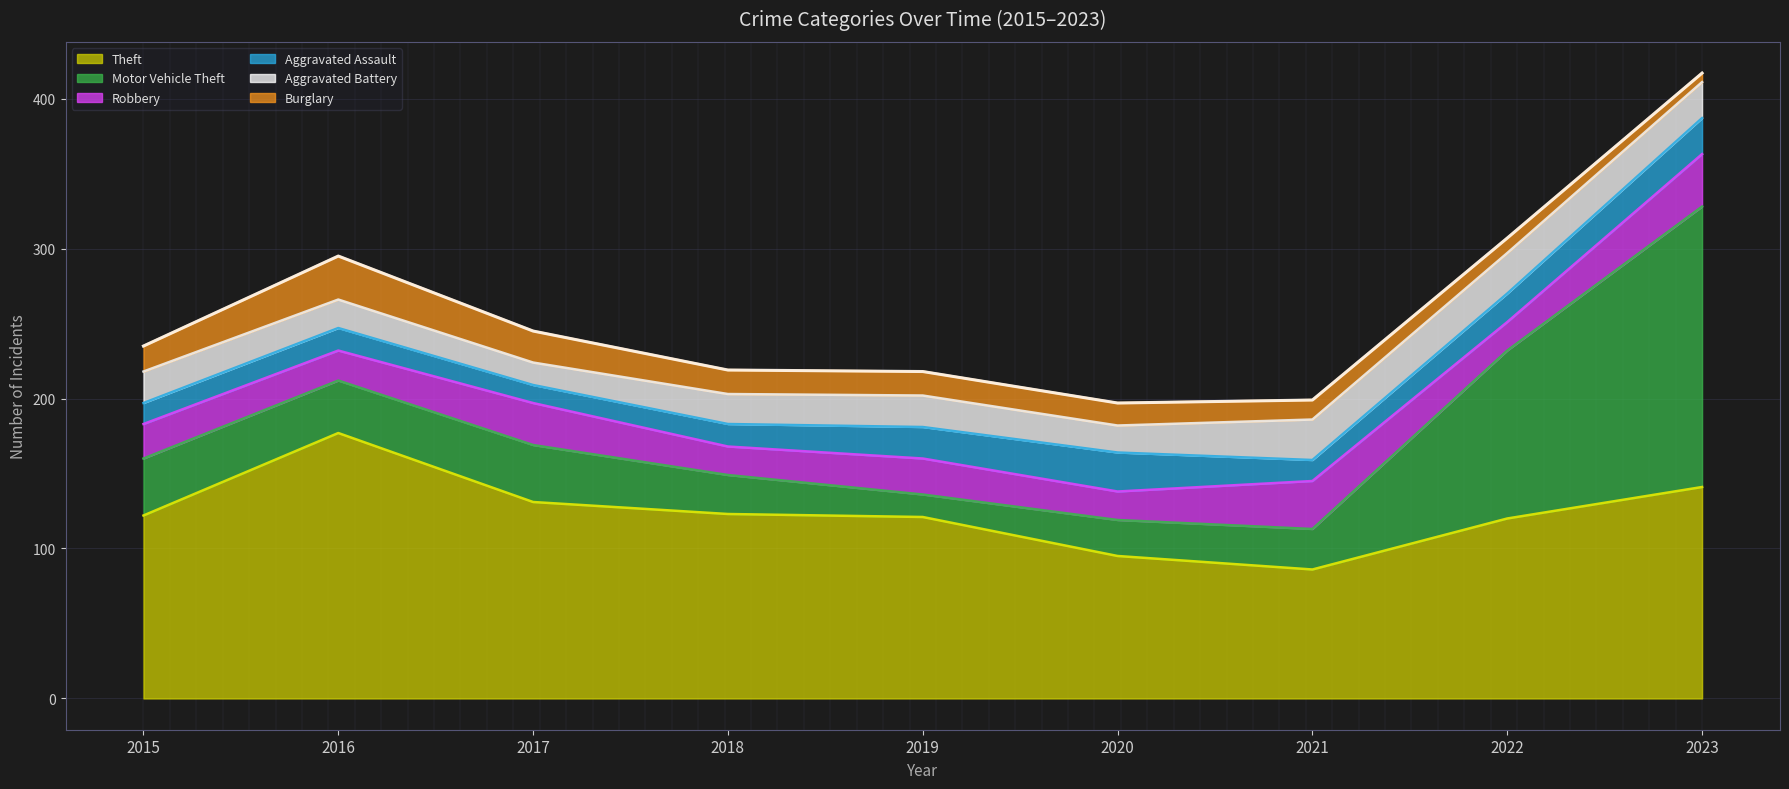

At which category does the data reach its first local peak?

2016